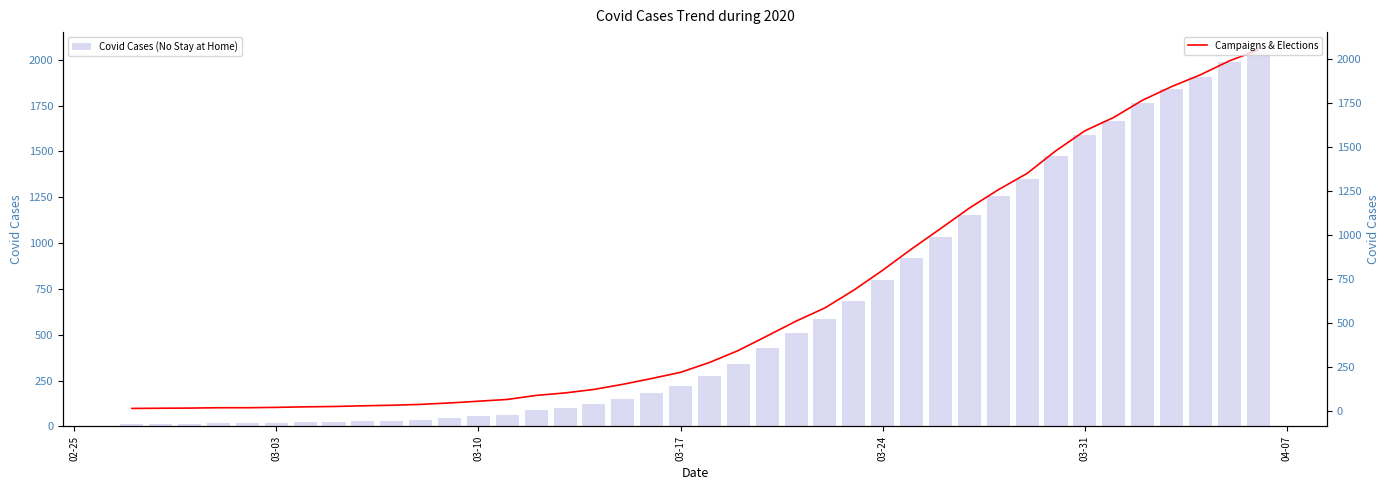

What is the difference between the maximum and second lowest values in the Covid Cases (No Stay at Home) series?

2035